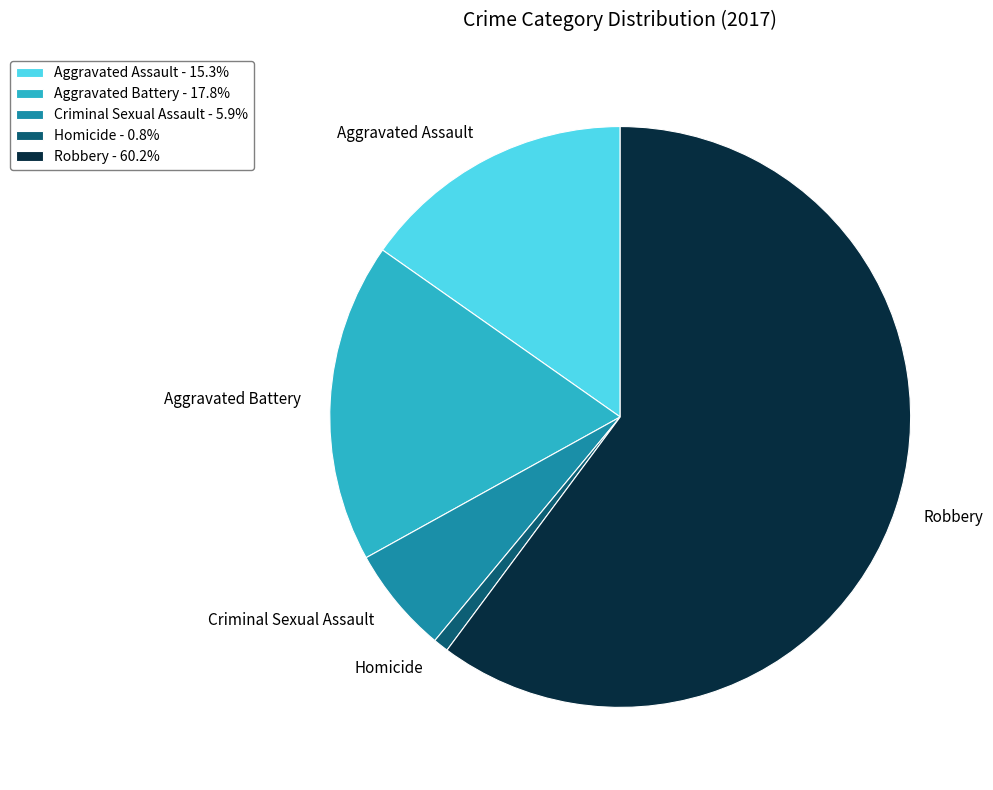

What is the smallest slice in the pie chart?

Homicide